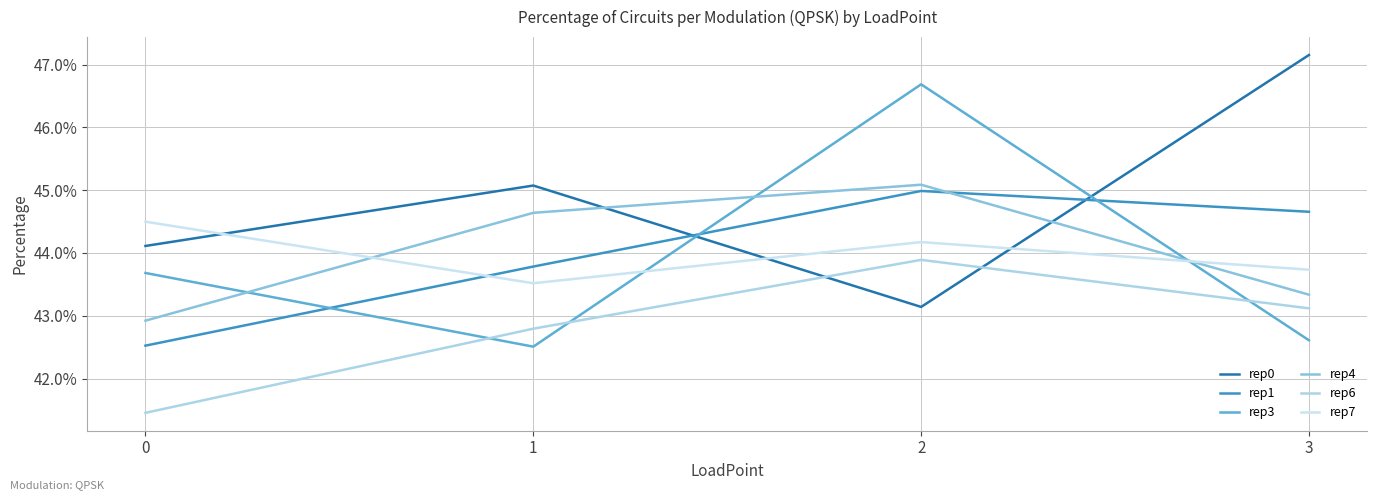

What is the minimum value for rep1?

0.4